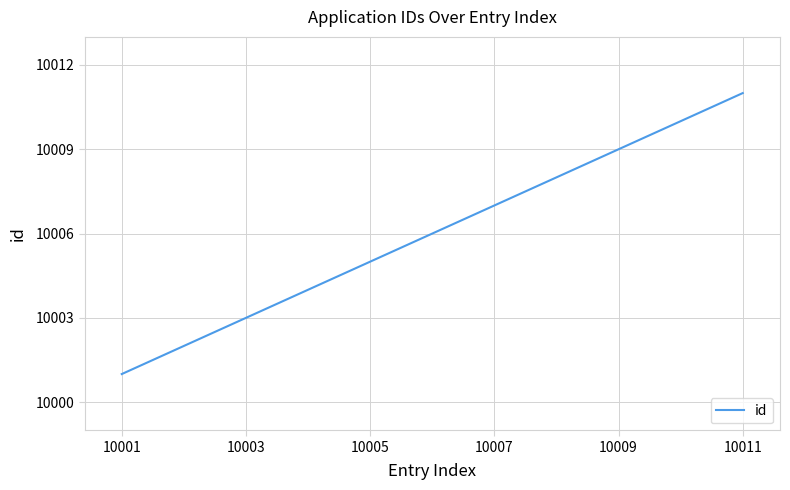

What is the difference between the maximum and minimum values?

10